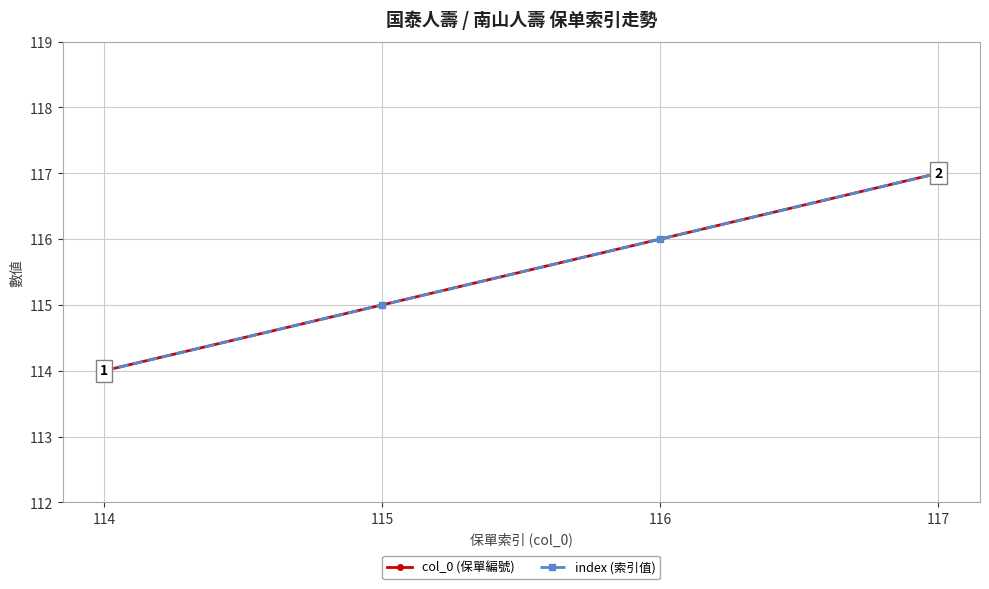

What are all the series names shown in the legend?

col_0 (保單編號), index (索引值)